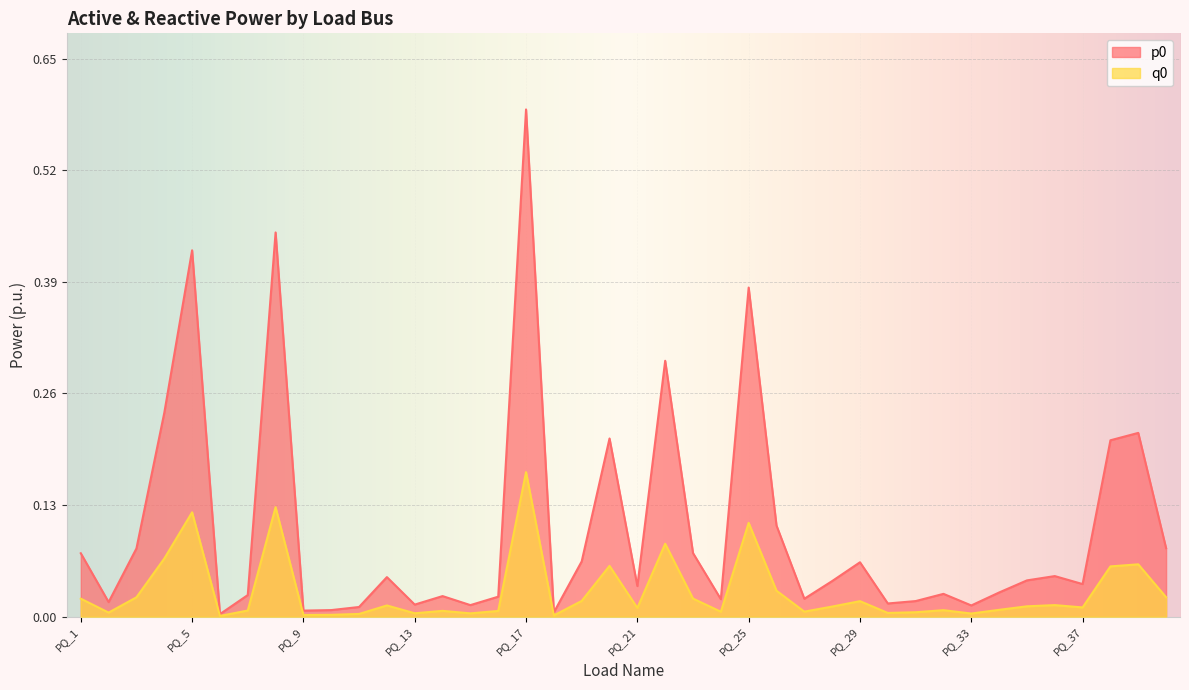

Is it true that p0 equals 0.0 at PQ_21?

True